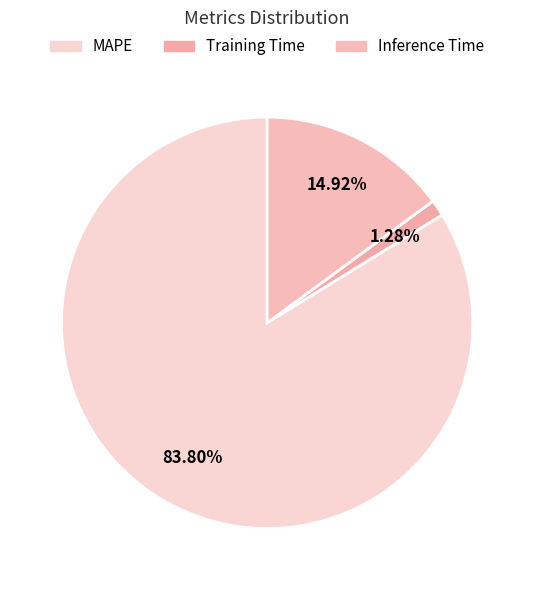

Is there any slice that represents more than half of the pie?

Yes